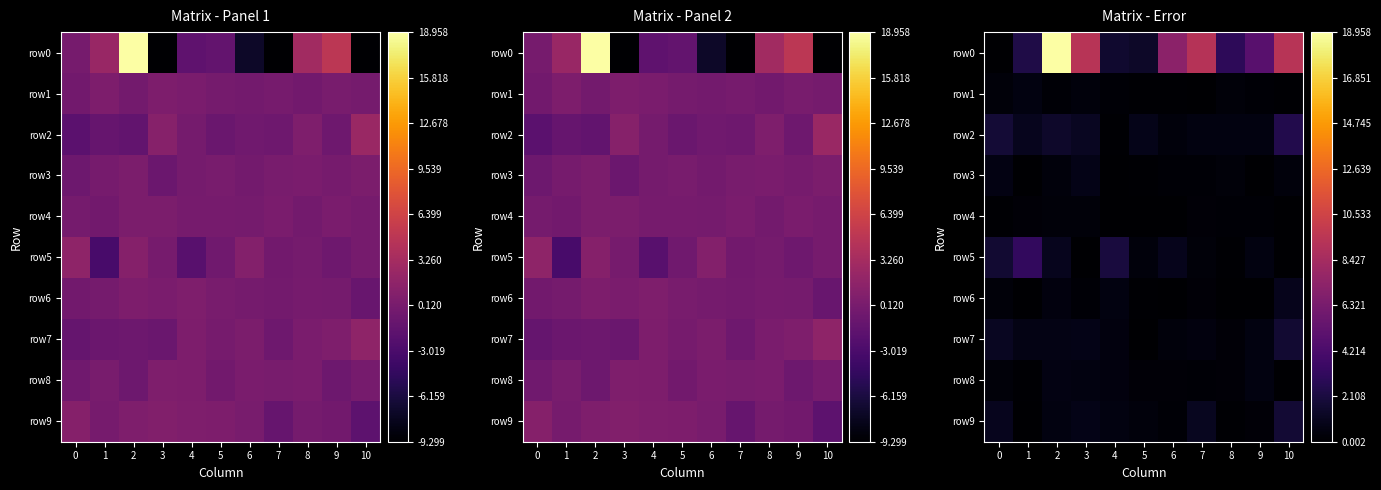

What is the difference between the second highest and minimum values in the row8 series?

0.6